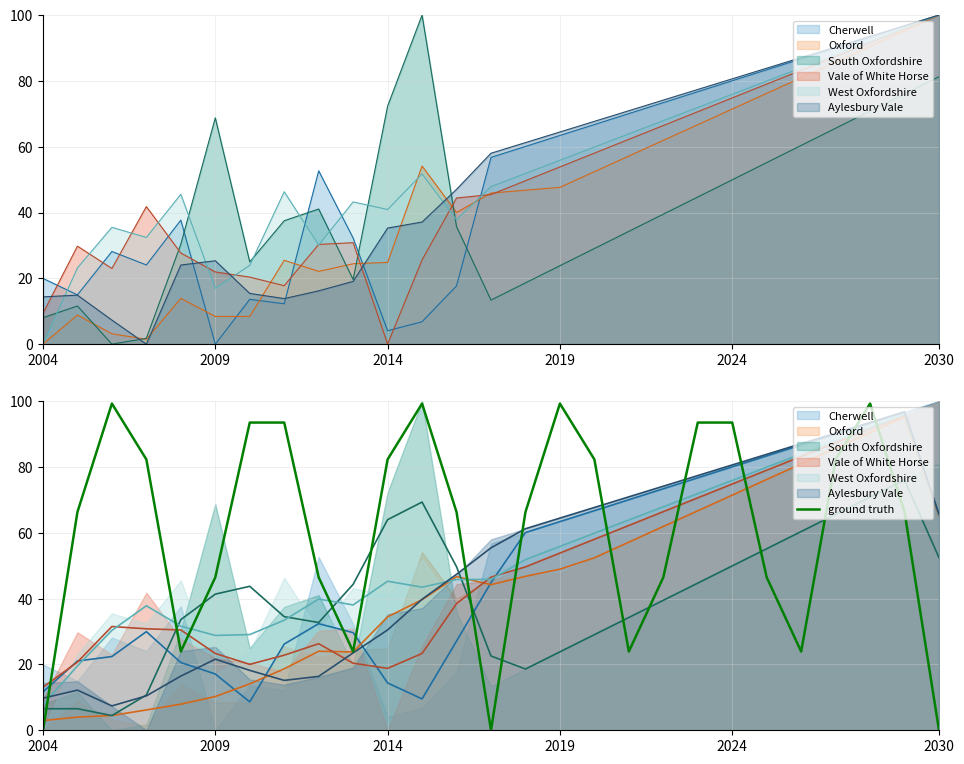

How many values are above zero?

26